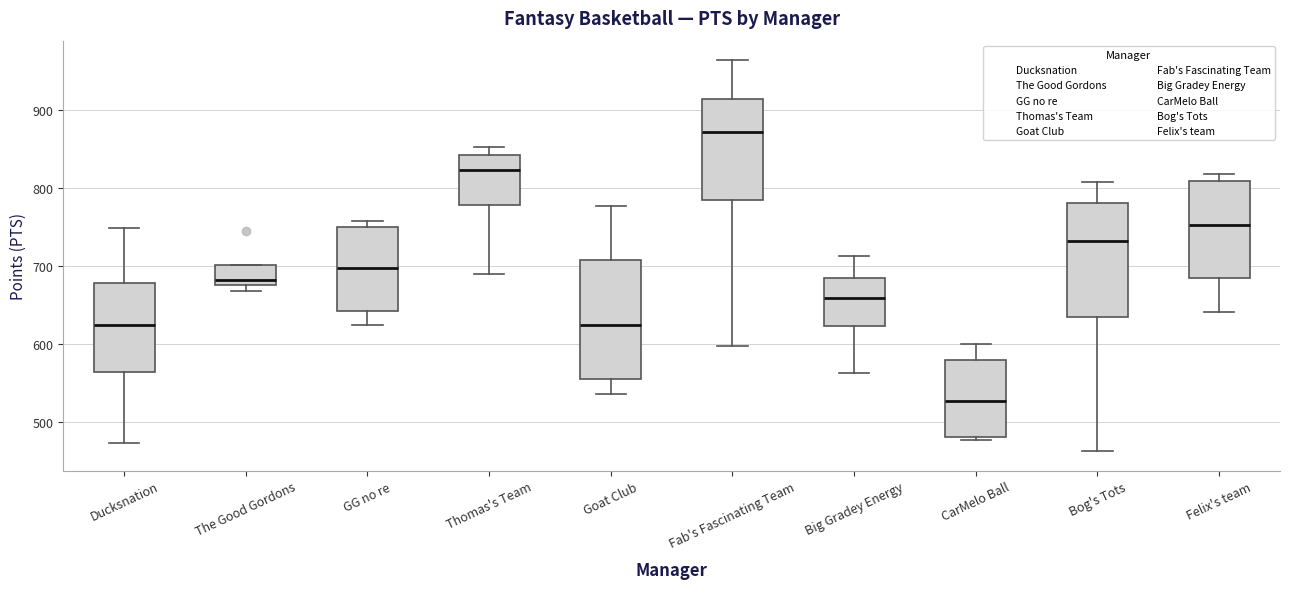

Reading left to right, read every box against the y-axis: the position of its median line, the range the box covers, and the ends of its whiskers. The values are not printed on the chart, so give them approximately, as read against the axis.

Ducksnation: median 620, box 560 to 680, whiskers 470 to 750
The Good Gordons: median 680, box 670 to 700, whiskers 670 (just below the box's lower edge) to 700
GG no re: median 700, box 640 to 750, whiskers 620 to 760
Thomas's Team: median 820, box 780 to 840, whiskers 690 to 850
Goat Club: median 620, box 560 to 710, whiskers 540 to 780
Fab's Fascinating Team: median 870, box 780 to 910, whiskers 600 to 960
Big Gradey Energy: median 660, box 620 to 680, whiskers 560 to 710
CarMelo Ball: median 530, box 480 to 580, whiskers 480 (just below the box's lower edge) to 600
Bog's Tots: median 730, box 630 to 780, whiskers 460 to 810
Felix's team: median 750, box 680 to 810, whiskers 640 to 820